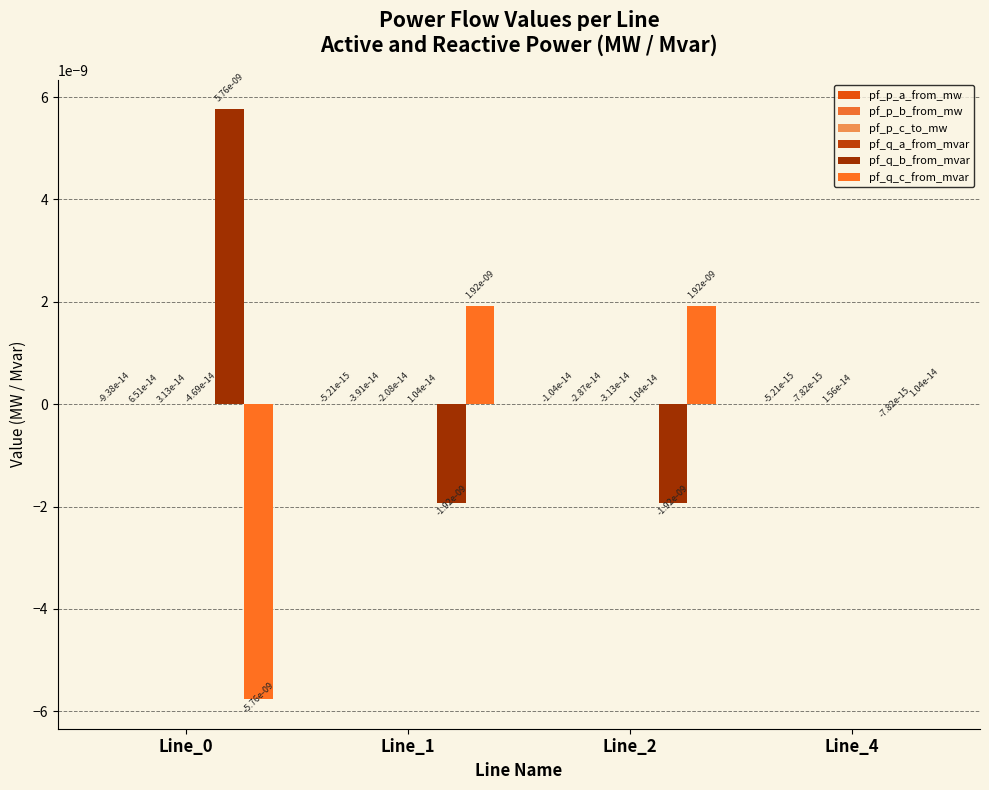

How many categories are shown in the chart?

4